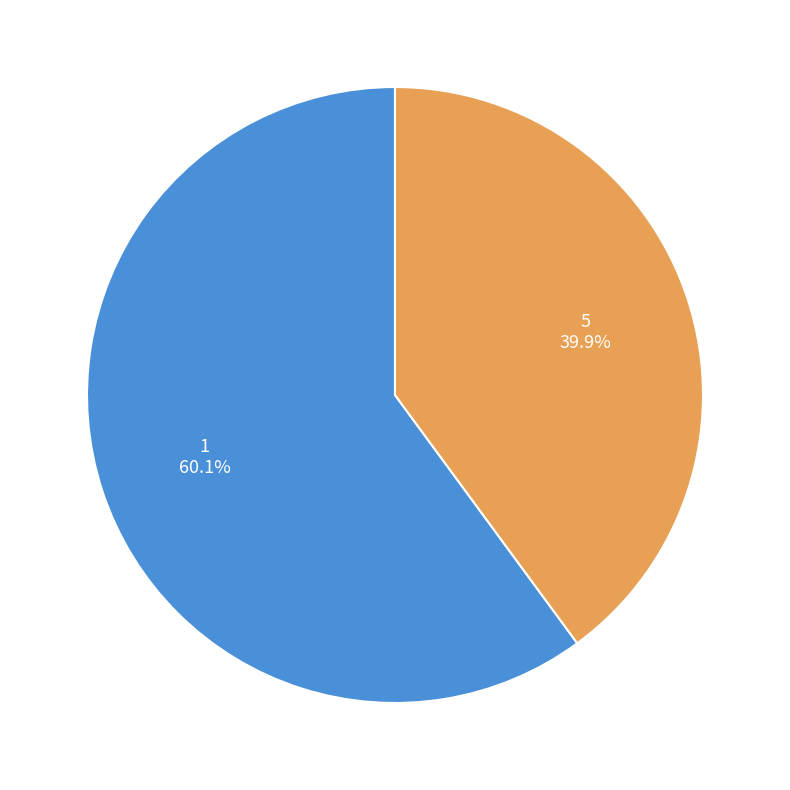

To the nearest percent, what is the combined percentage of 5 and 1?

100%